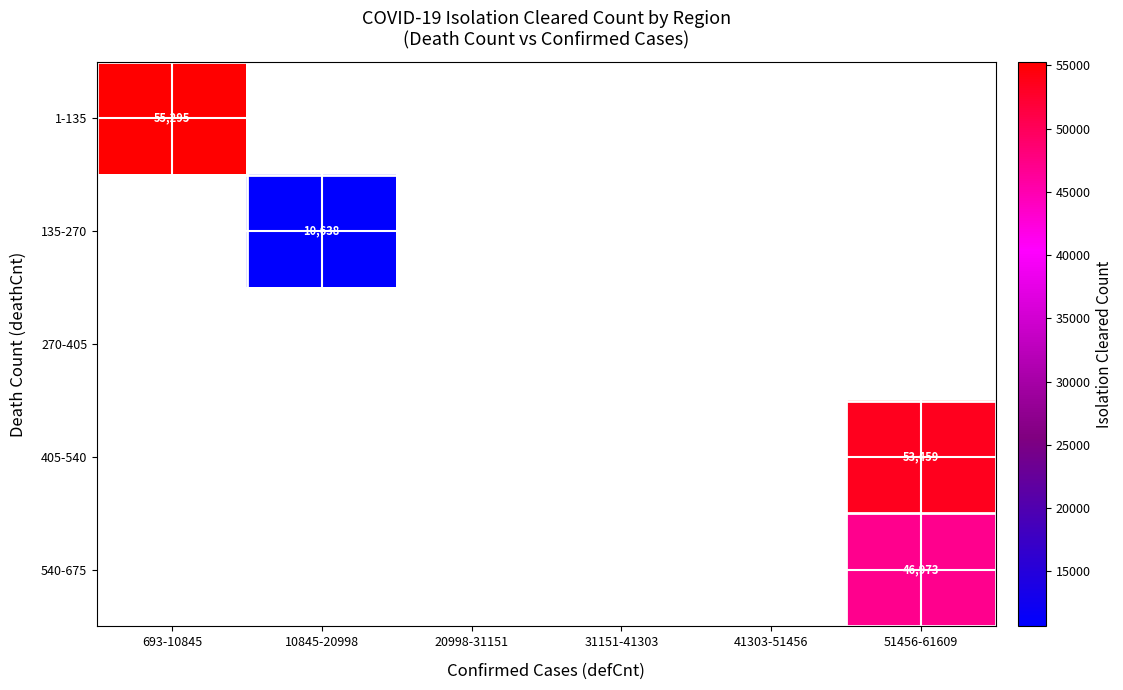

Count the number of categories in the chart.

6